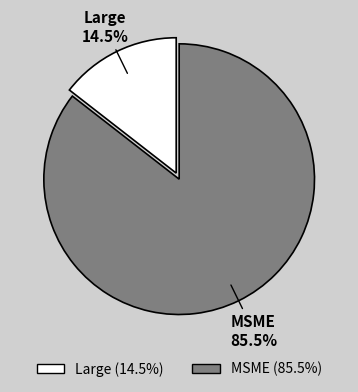

Count the number of slices in the pie.

2